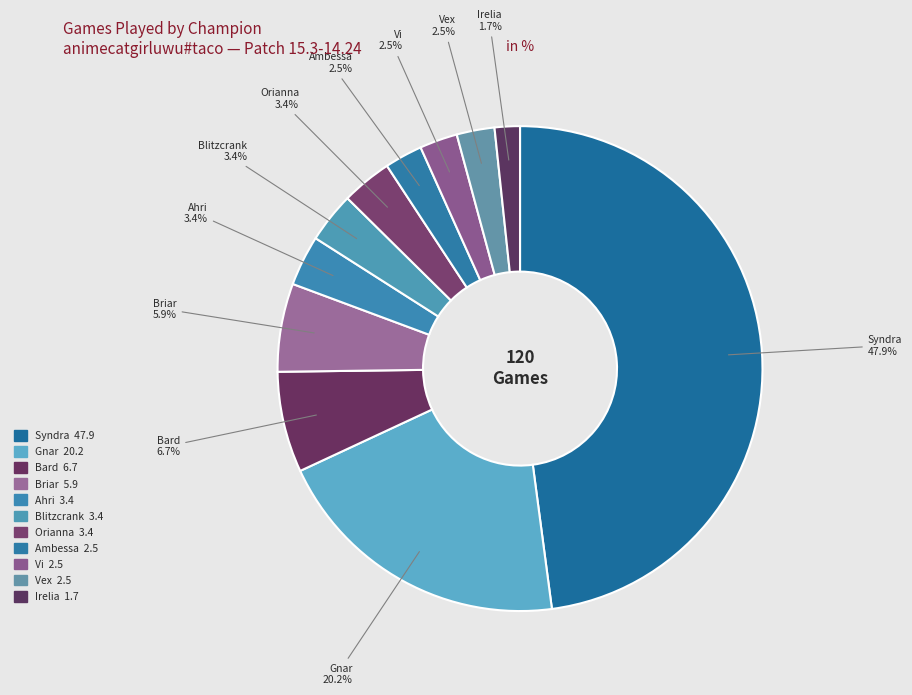

Which has a higher value, Ahri or Vex?

Ahri